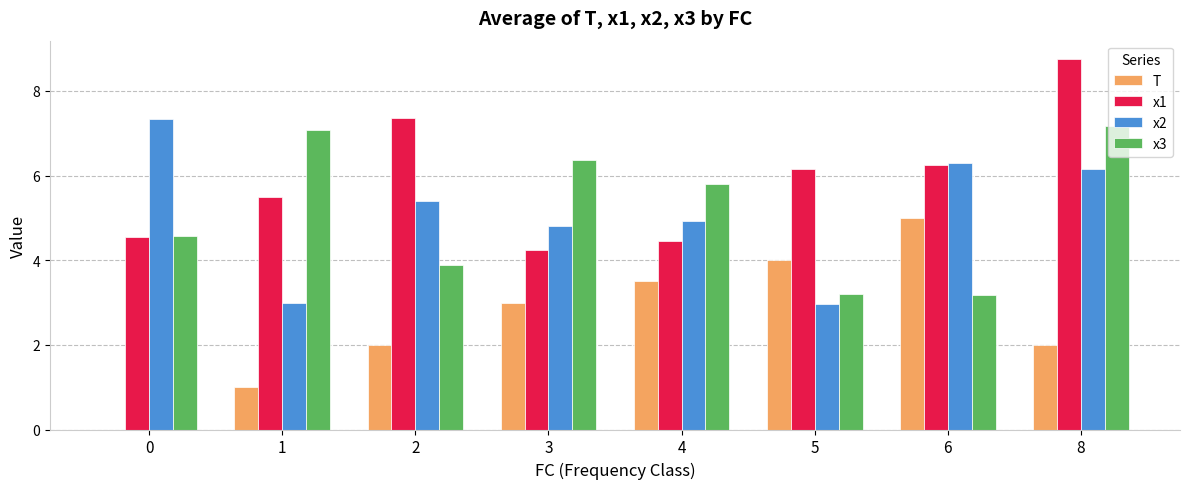

What is the sum of the T values at 0 and 6?

5.0